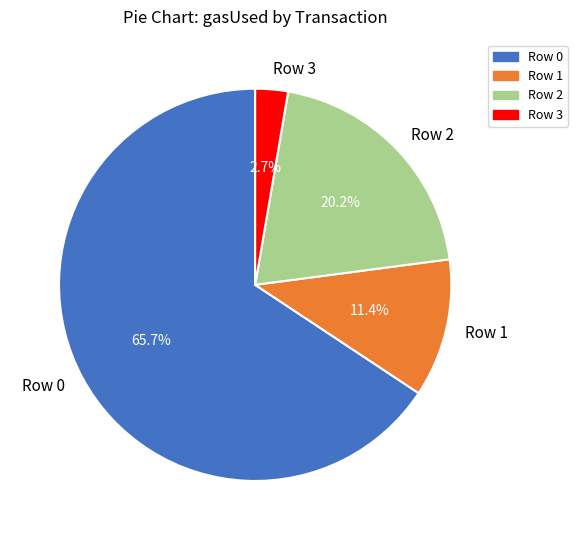

Which category has the smallest portion of the pie?

Row 3